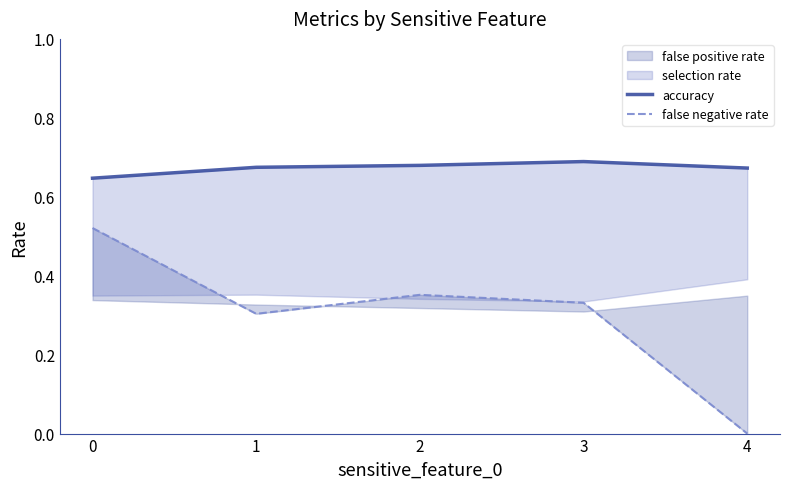

At how many categories does at least one series exceed 0?

5